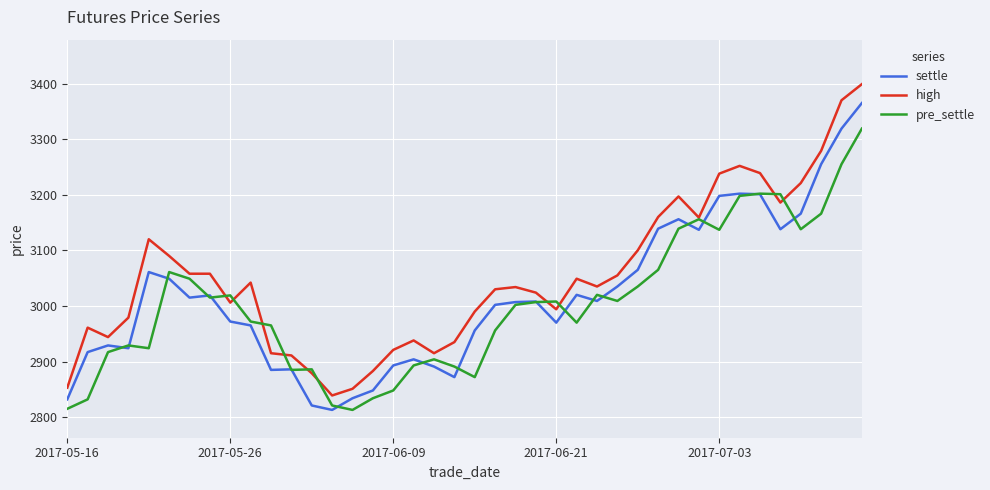

True or false: high and pre_settle intersect in this chart.

True